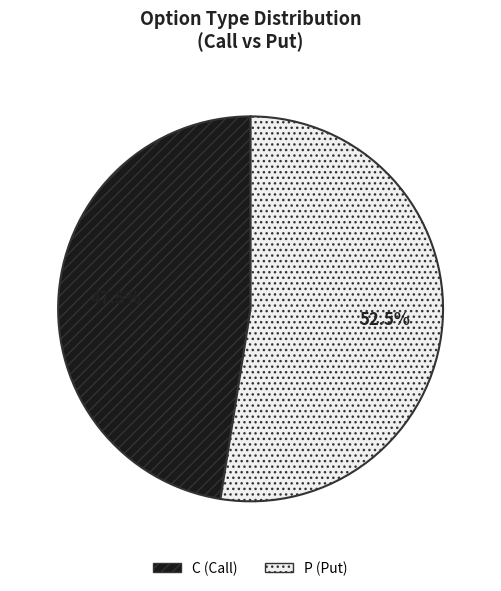

To the nearest percent, what is the average slice percentage?

50%